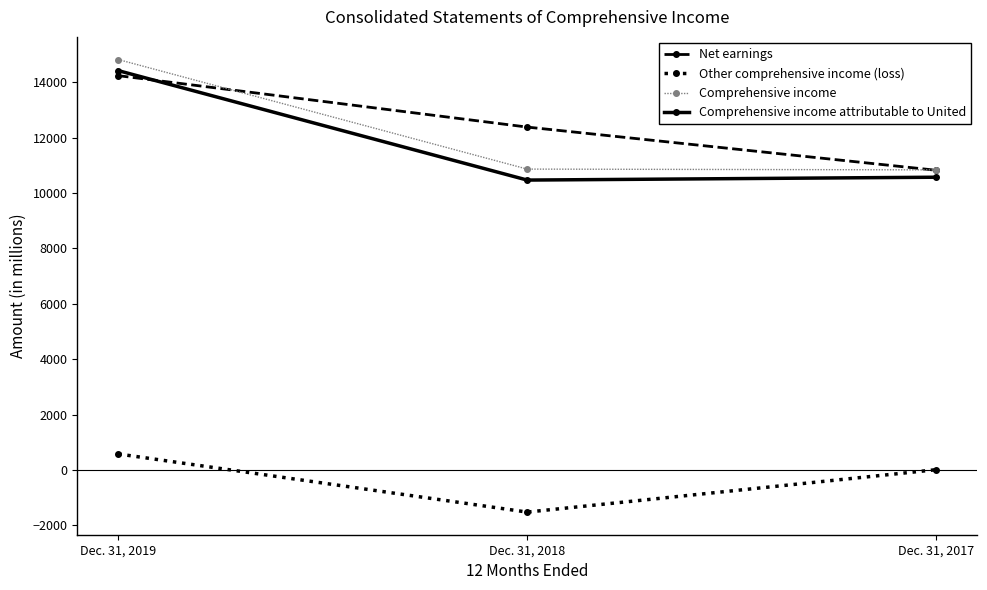

What are all the series names shown in the legend?

Net earnings, Other comprehensive income (loss), Comprehensive income, Comprehensive income attributable to United